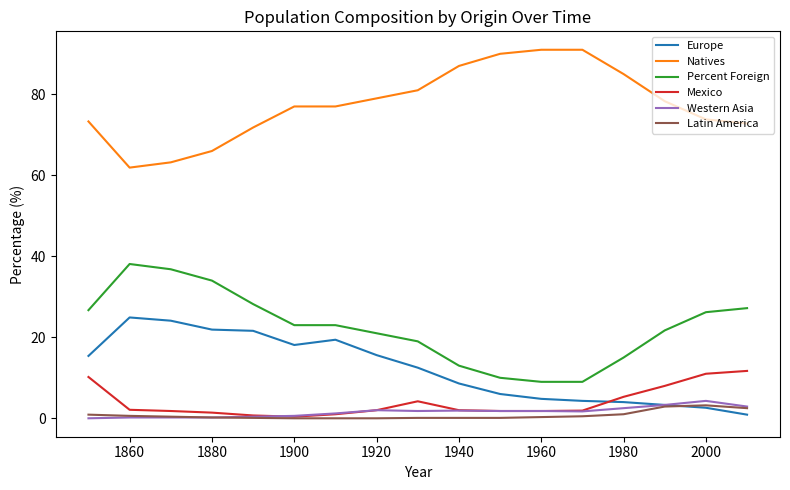

What are all the series names shown in the legend?

Europe, Natives, Percent Foreign, Mexico, Western Asia, Latin America